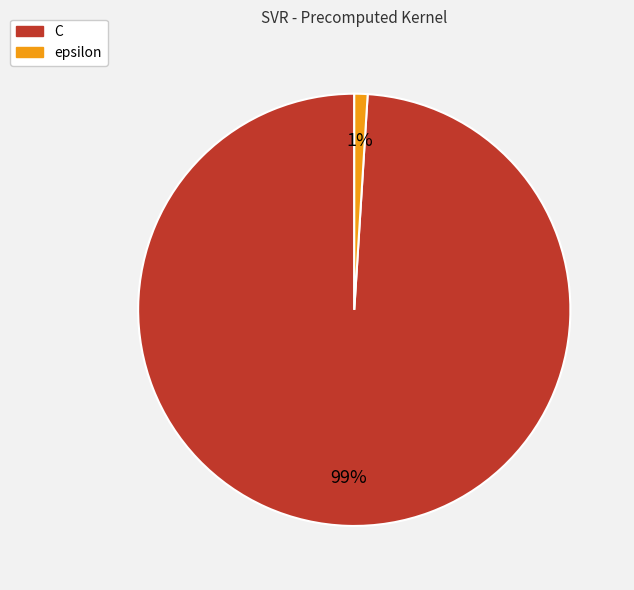

Does epsilon account for over 50% of the chart?

No